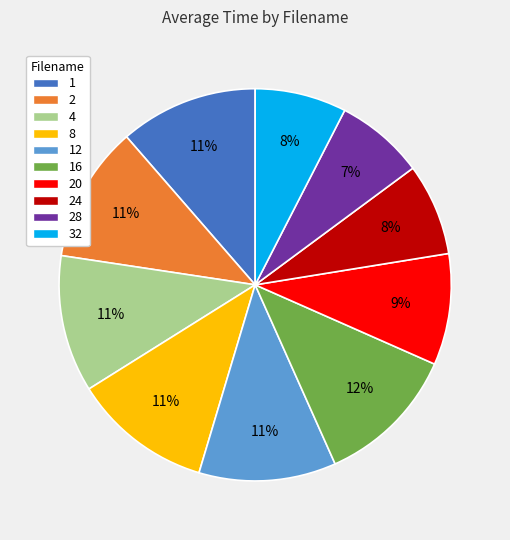

True or false: 16 accounts for 12% of the total.

True